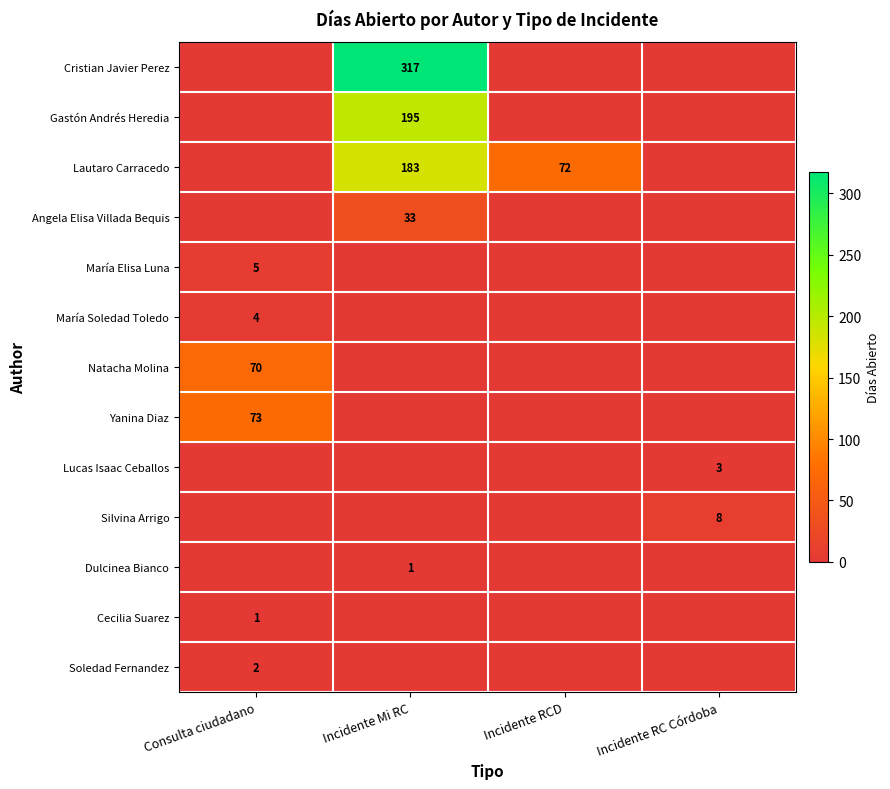

What is the spread (max minus min) of values at Incidente RC Córdoba?

8